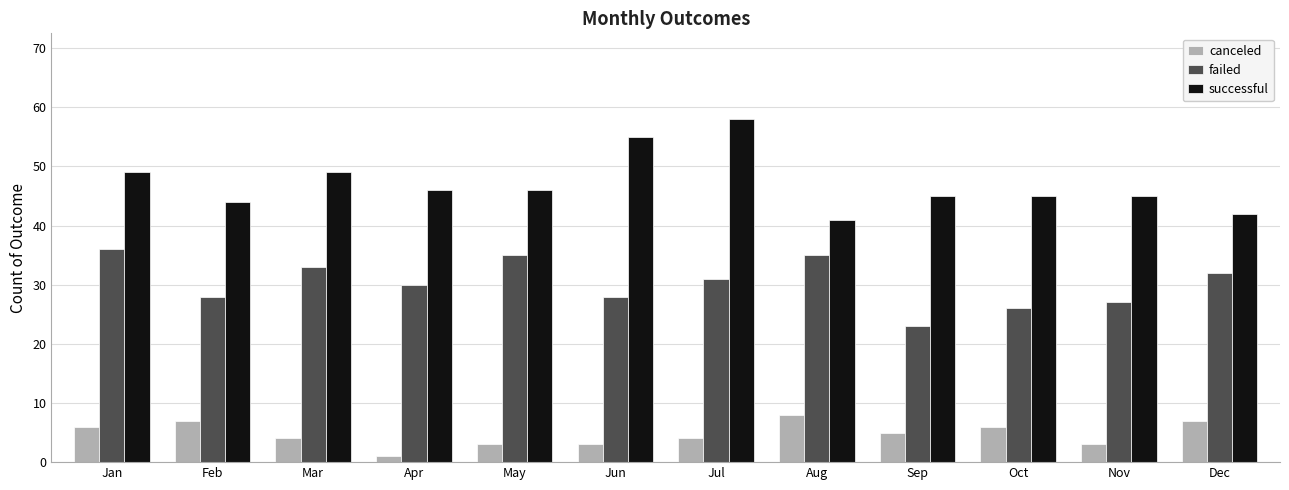

Rank the series at Mar from highest to lowest value.

successful, failed, canceled